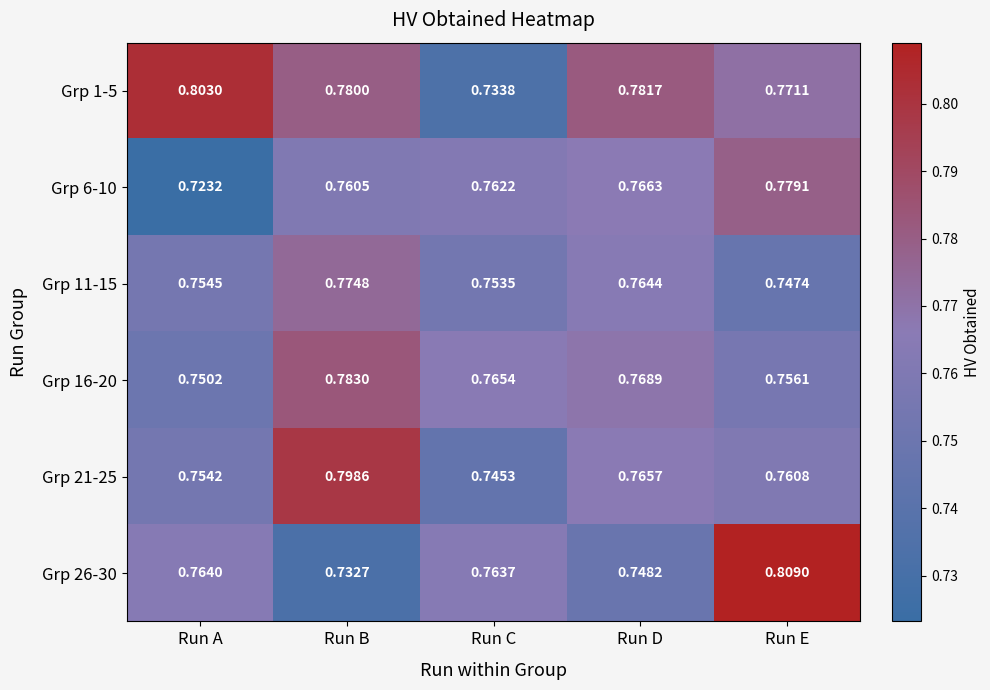

Is the value of Grp 6-10 at Run B greater than the value of Grp 26-30 at Run E?

No